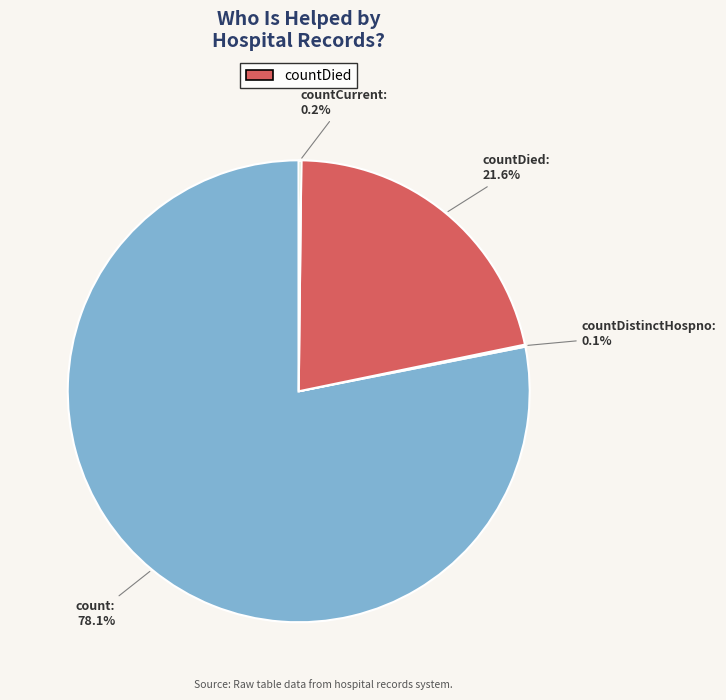

Is there any slice that represents more than half of the pie?

Yes